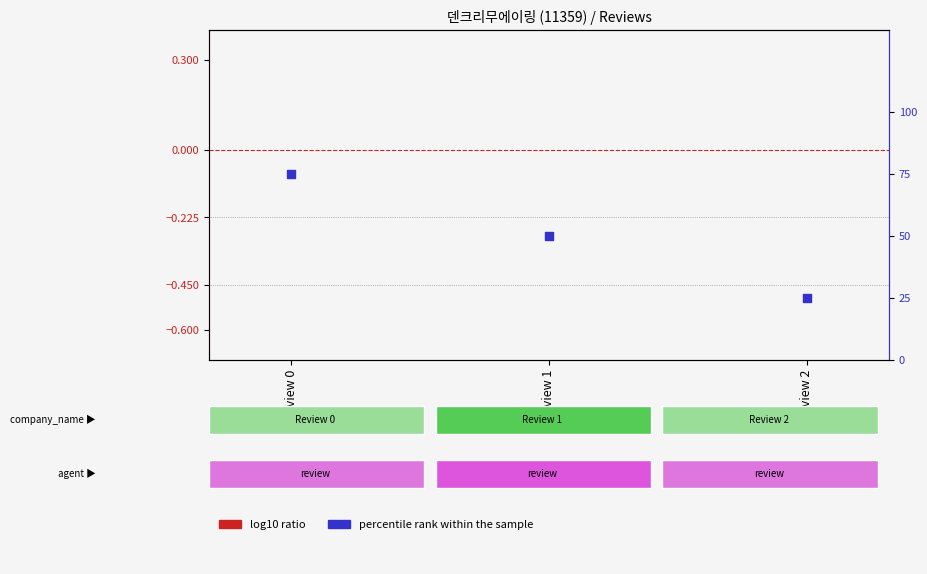

Which series has the largest total across all categories?

percentile rank within the sample